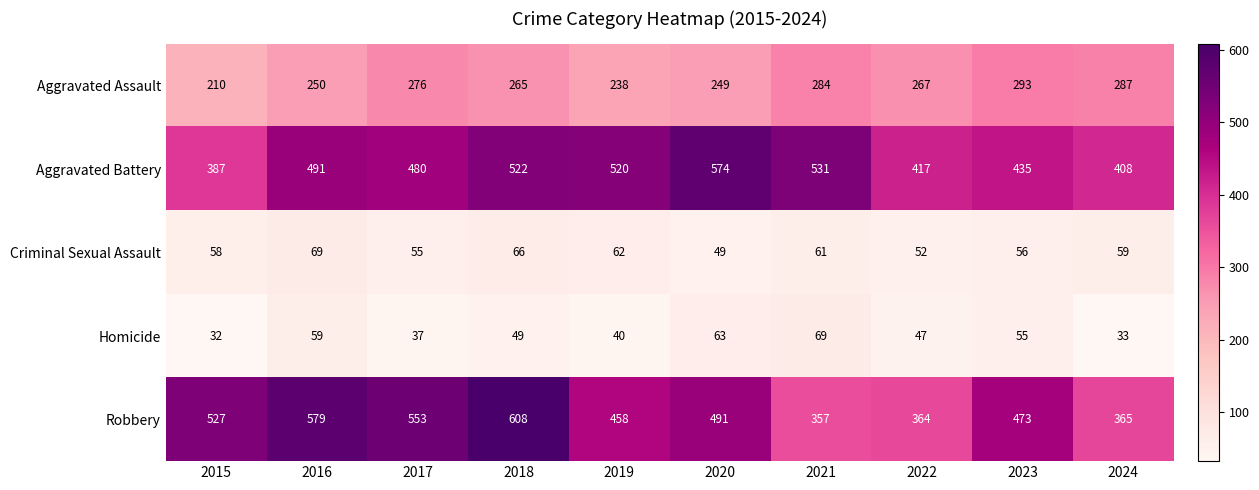

Read the Homicide value at 2017, to the nearest 5.

35